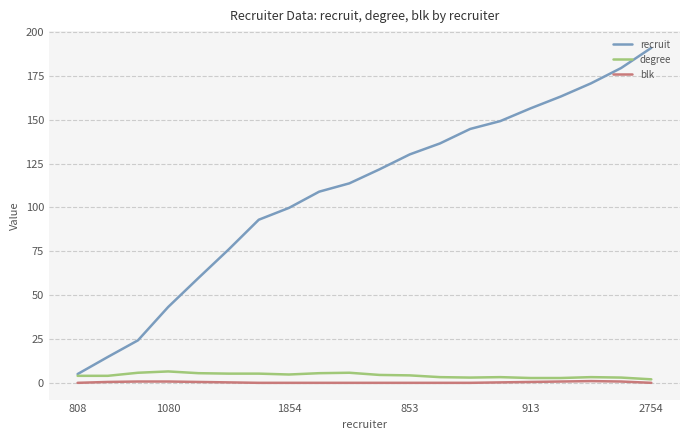

Which series has the largest total across all categories?

recruit